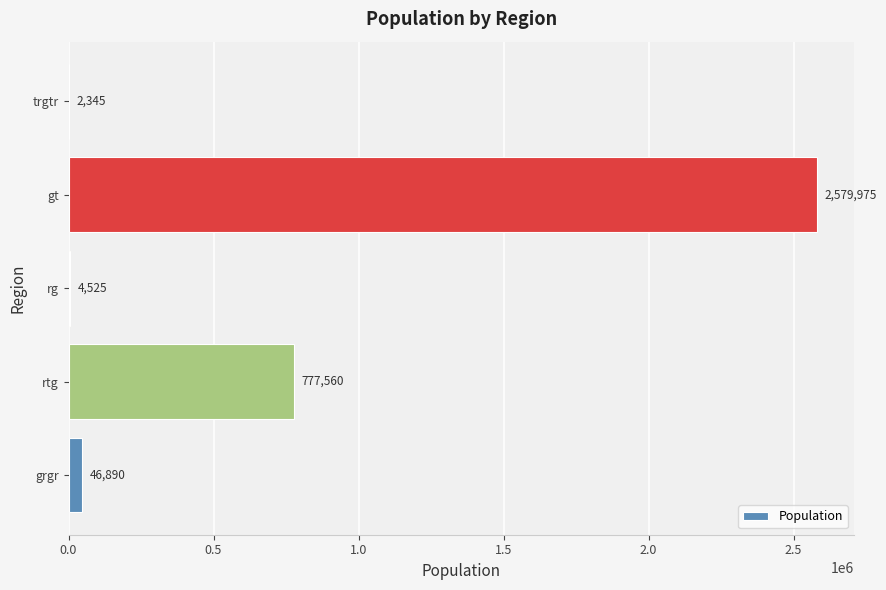

What value does the data have at rtg, to the nearest 50?

777550